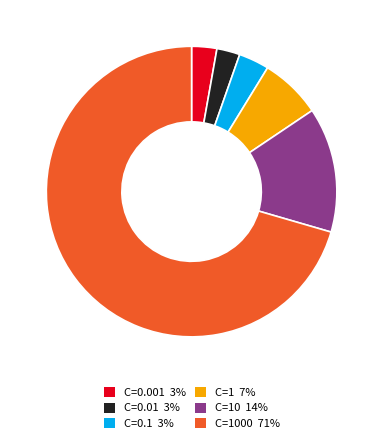

To the nearest percent, what is the average slice percentage?

17%